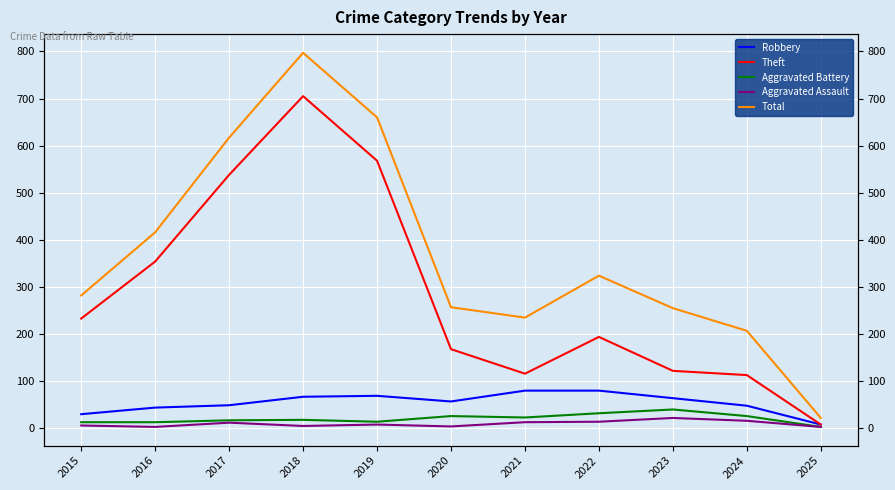

Reading left to right, what are all the values shown in this chart?

Robbery: 30	44	49	67	69	57	80	80	64	48	8
Theft: 233	354	538	705	568	168	116	194	122	113	8
Aggravated Battery: 13	13	17	18	14	26	23	32	40	26	3
Aggravated Assault: 6	3	12	5	8	4	13	14	22	16	3
Total: 282	416	617	797	660	257	235	324	255	207	22